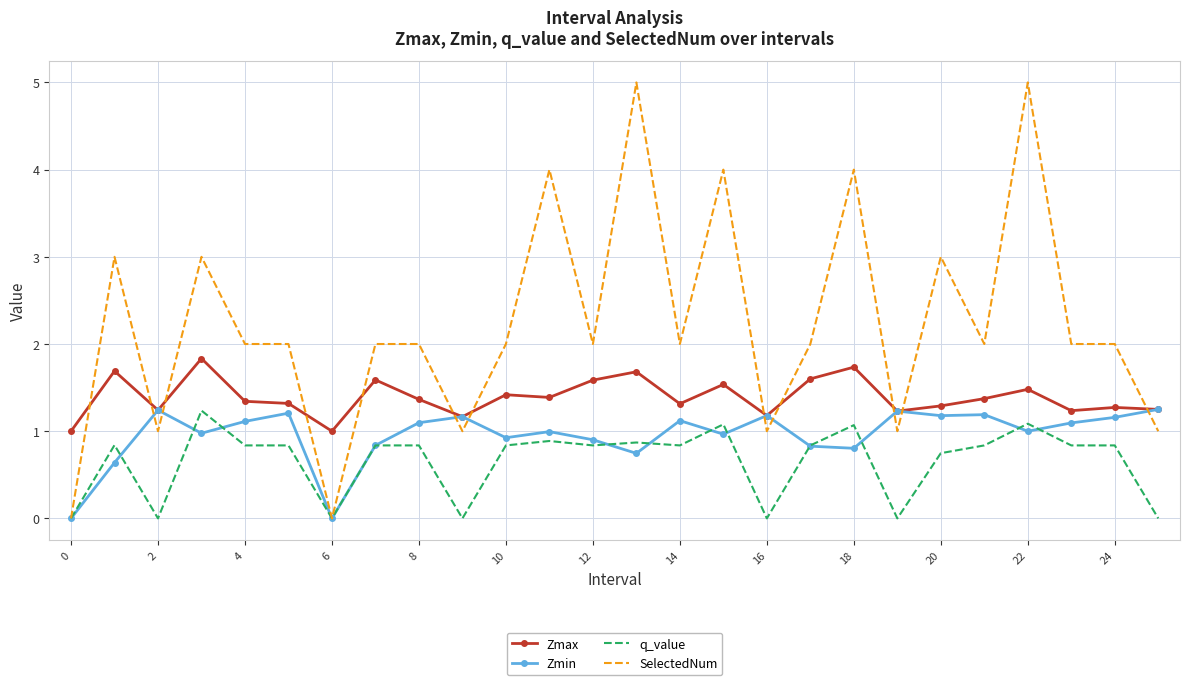

What are all the series names shown in the legend?

Zmax, Zmin, q_value, SelectedNum